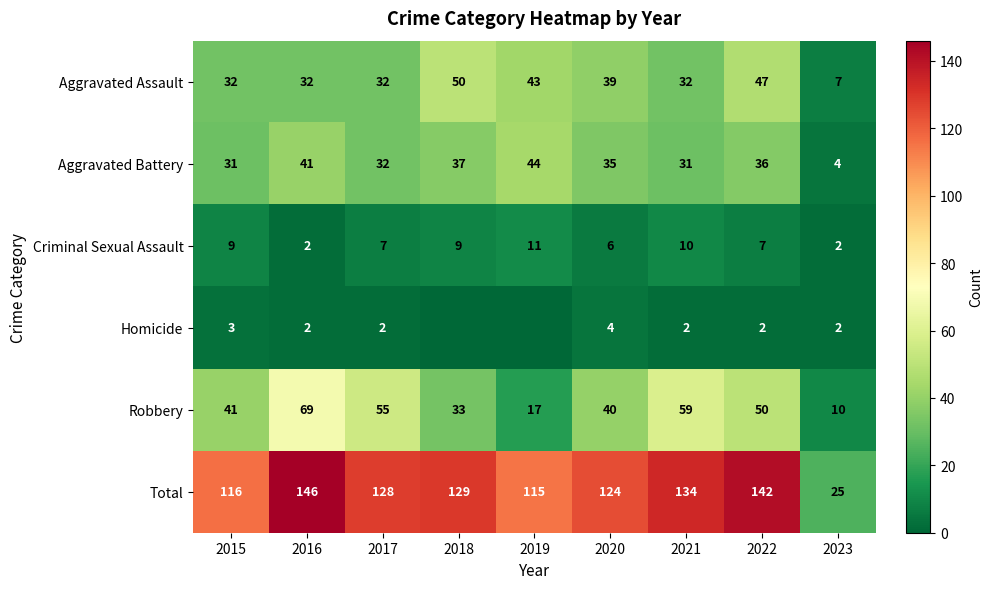

What is the maximum value shown in the chart?

146